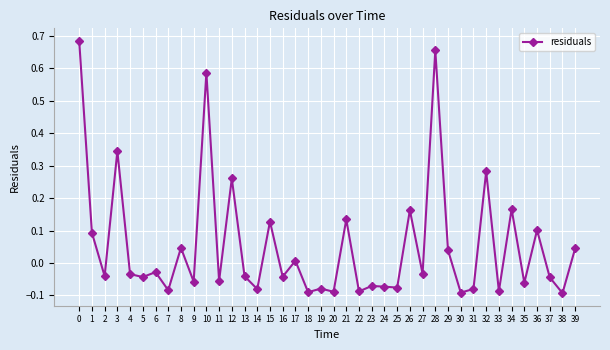

True or false: there are more than 2 points higher than both neighbors.

True